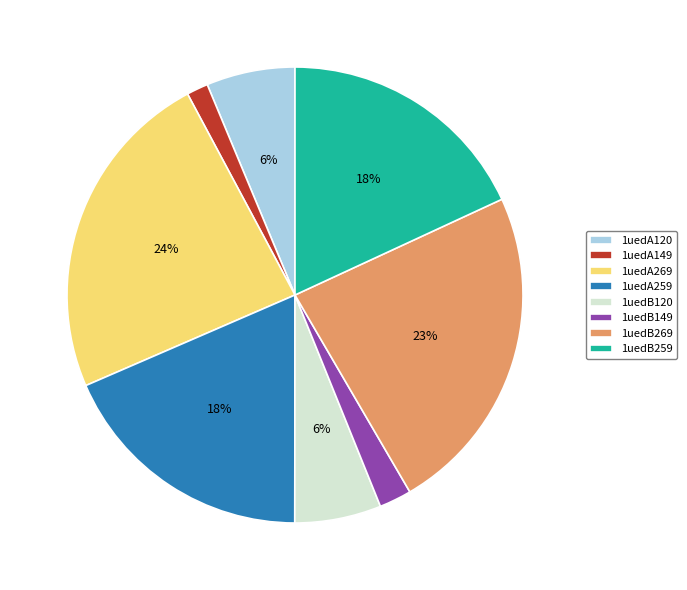

What percentage is the 1uedB259 slice, to the nearest percent?

18%